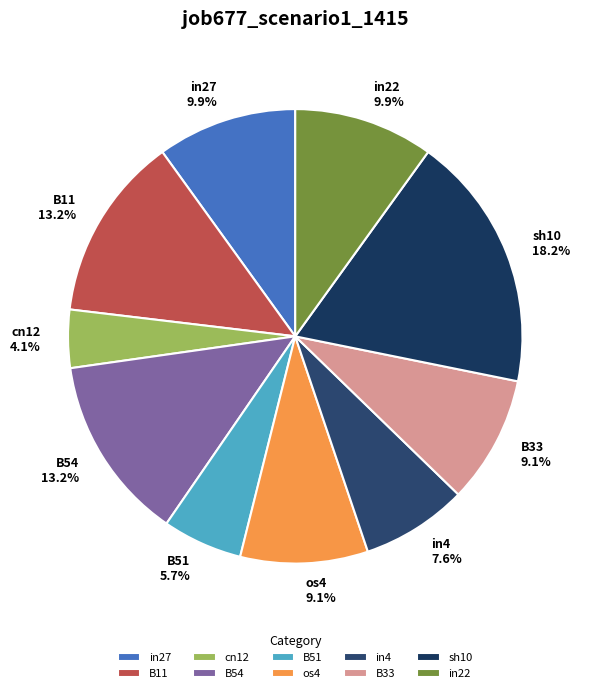

To the nearest percent, what is the difference between the largest and smallest slice percentages?

14%